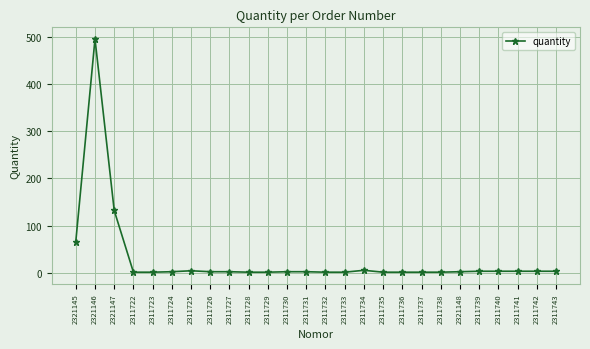

At which label does the data first exceed 2?

2321145